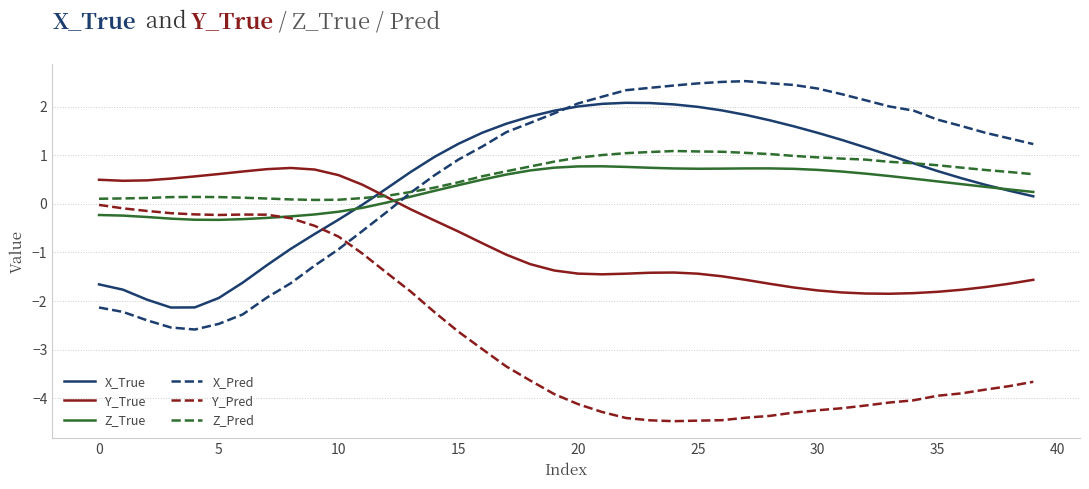

What is the lowest value of the Y_Pred series?

-4.5